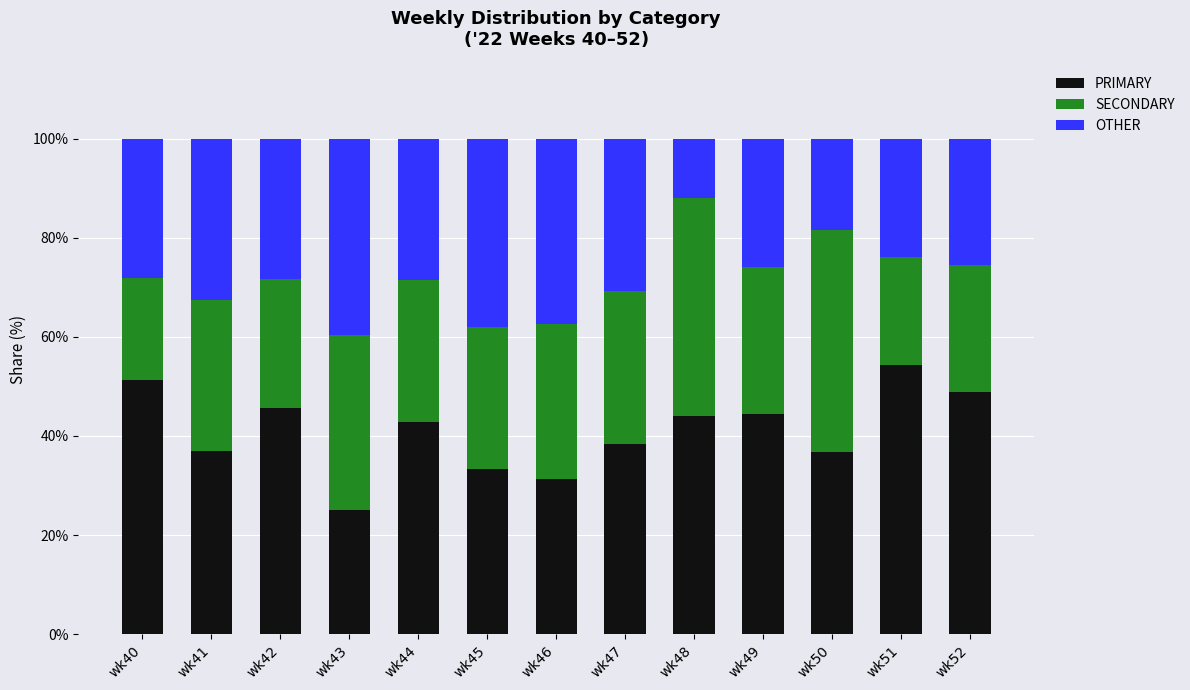

At which label does PRIMARY reach its minimum?

wk43